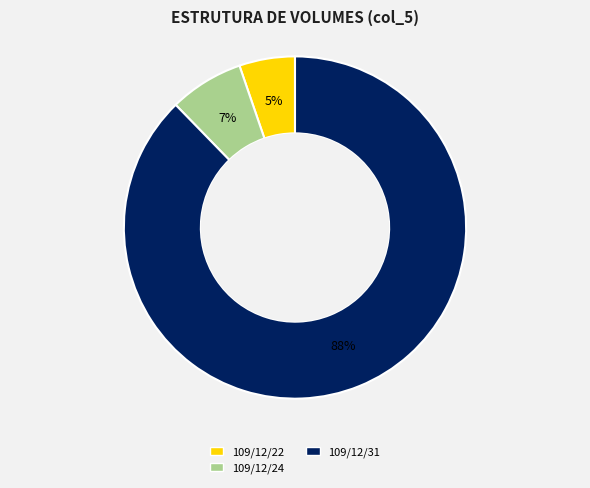

Is the sum of 109/12/24 and 109/12/22 greater than half?

No